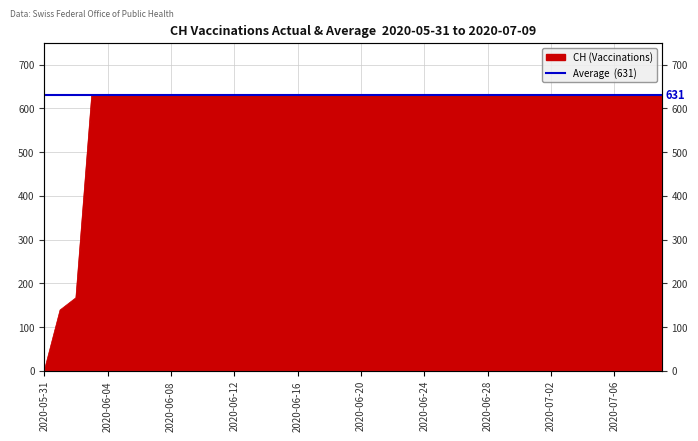

True or false: there are more than 1 points higher than both neighbors.

False